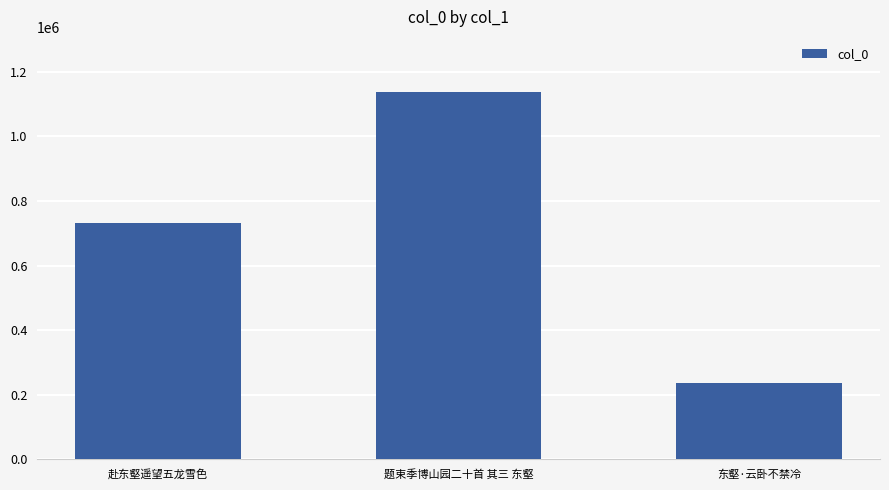

Count the values in the range 236553 to 1137495.

3